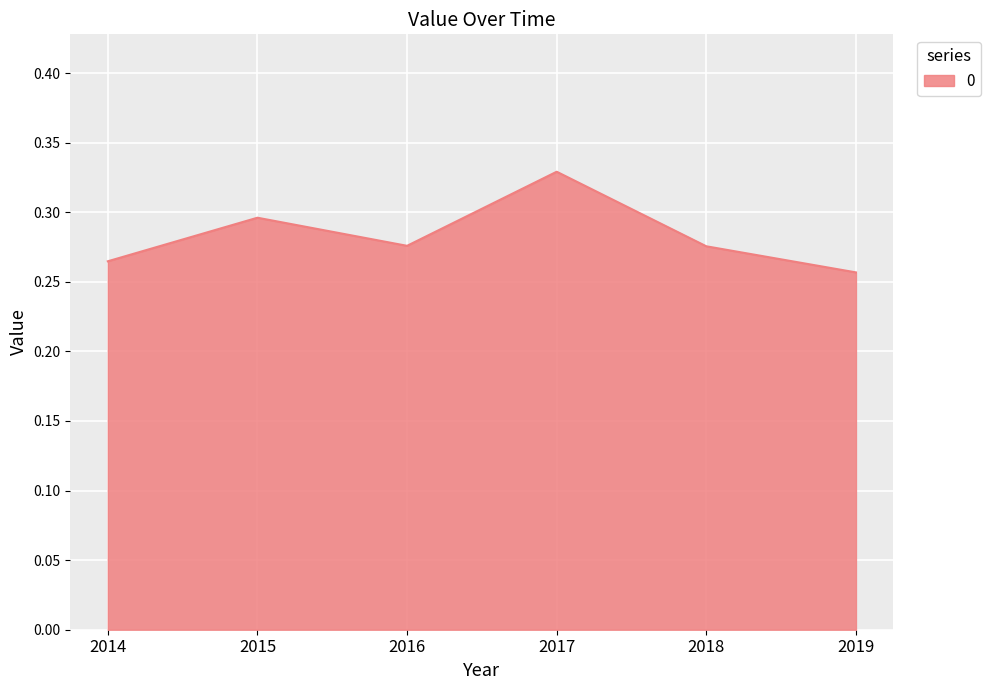

How many values are between 0 and 1?

6